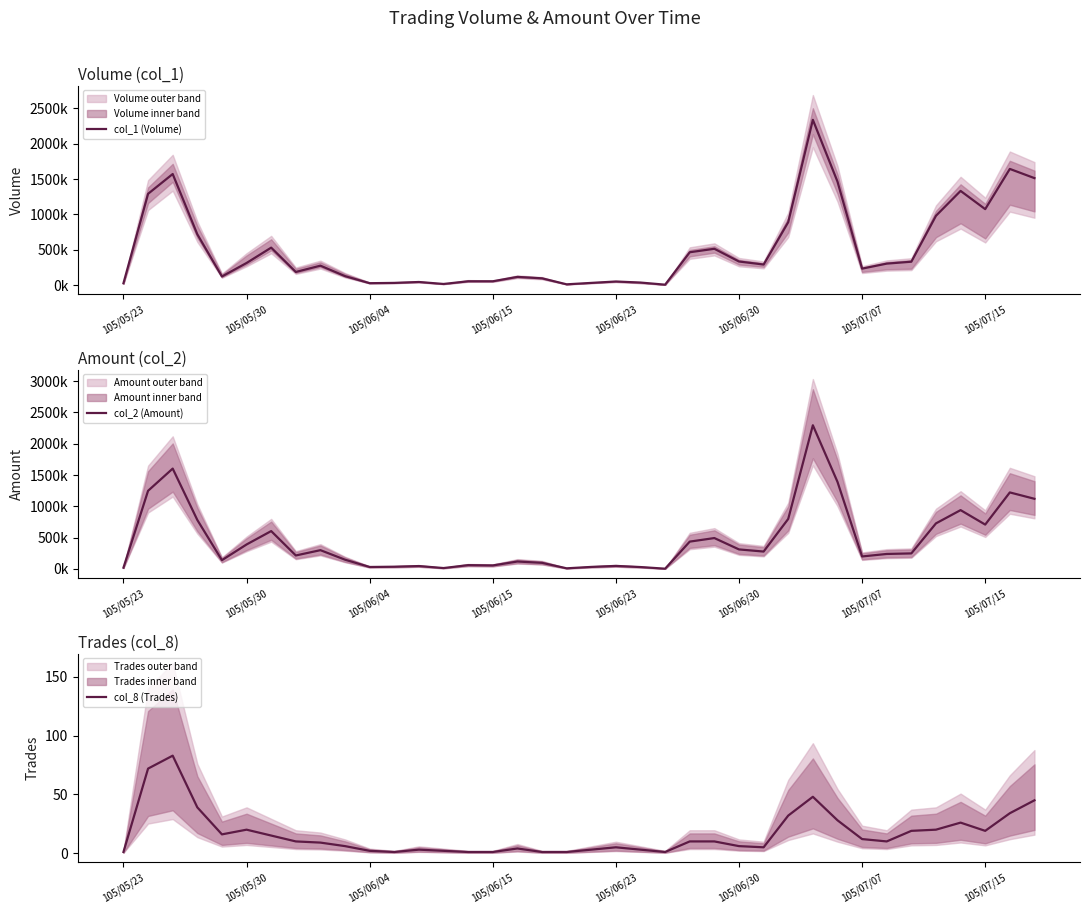

What are all the series names shown in the legend?

col_1 (Volume), col_2 (Amount), col_8 (Trades)